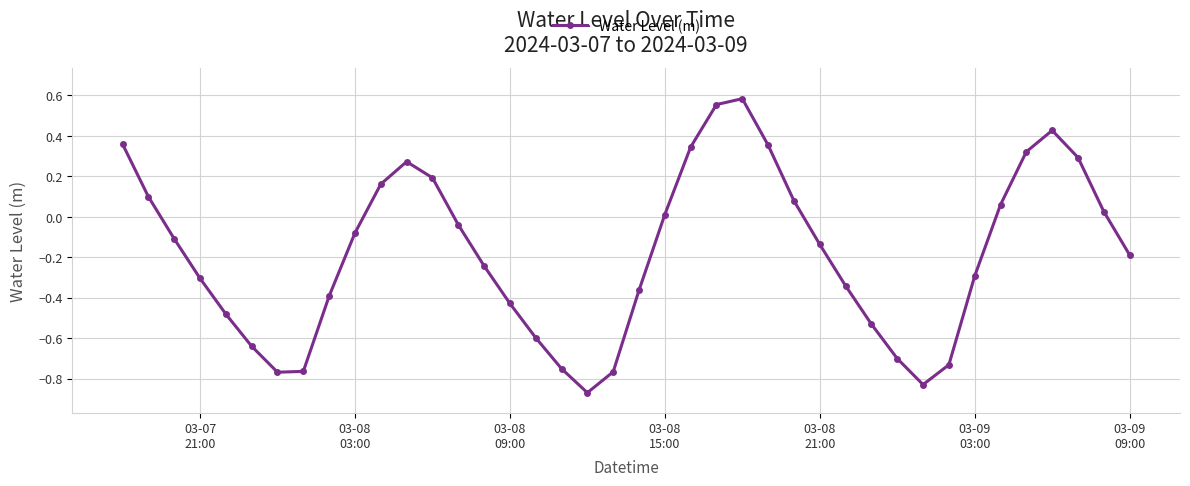

How many interior local valleys (lower than both neighbors) does the data have?

3